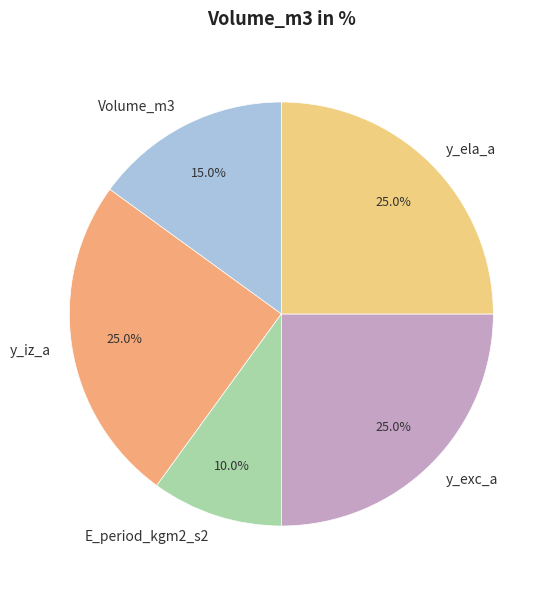

Does y_exc_a represent more than half of the total?

No